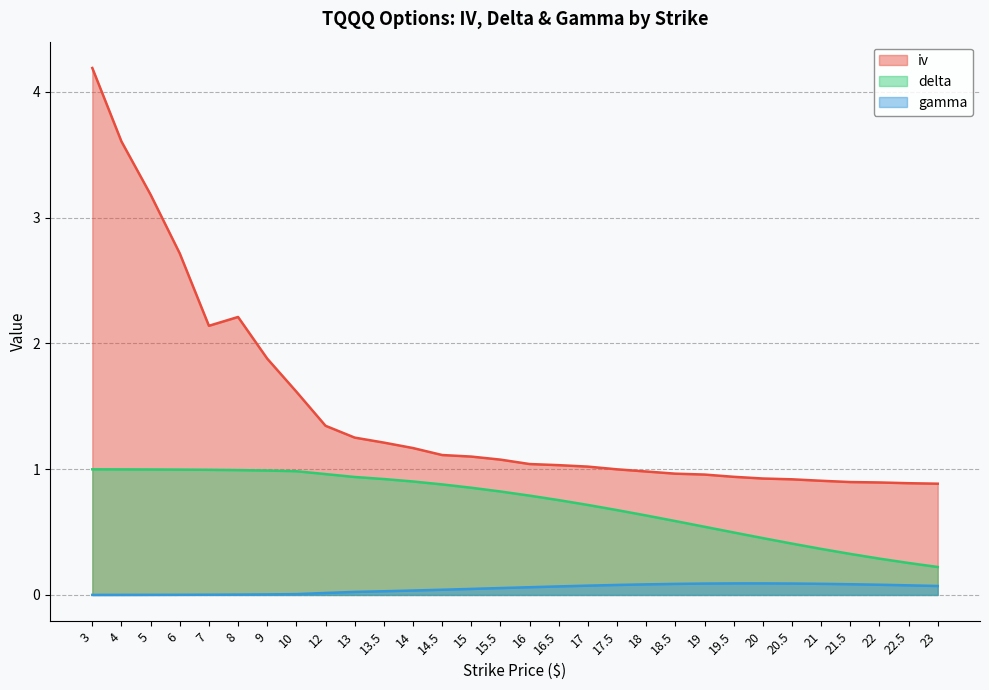

Where does the iv series first go above 1?

3